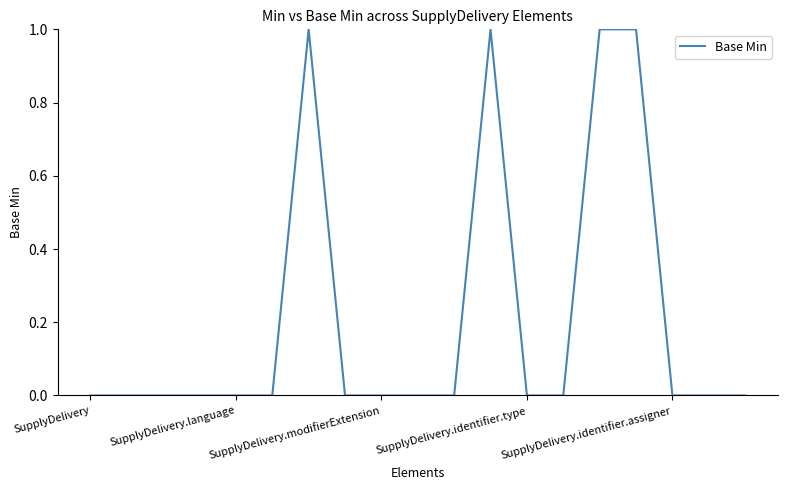

Reading left to right, what are all the values shown in this chart?

0	0	0	0	0	0	1	0	0	0	0	1	0	0	1	1	0	0	0